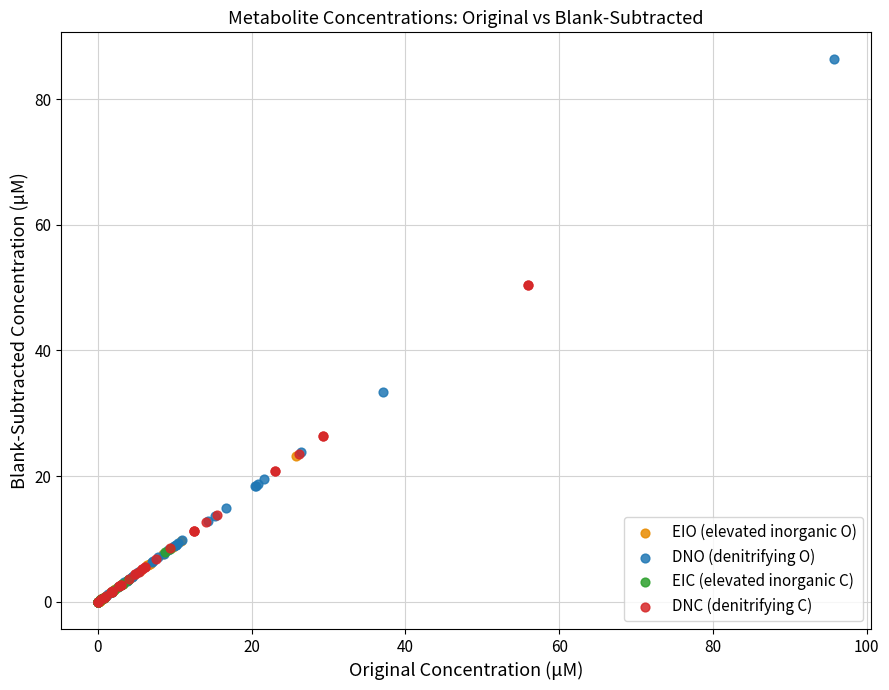

Which series has the widest spread of Y values?

DNO (denitrifying O)